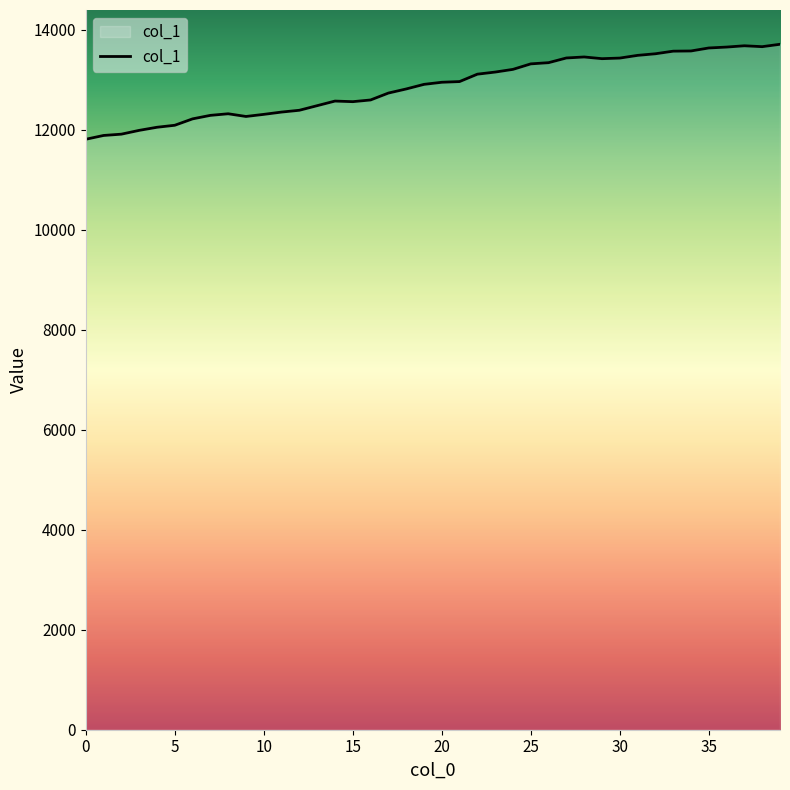

What is the difference between the maximum and minimum values?

1900